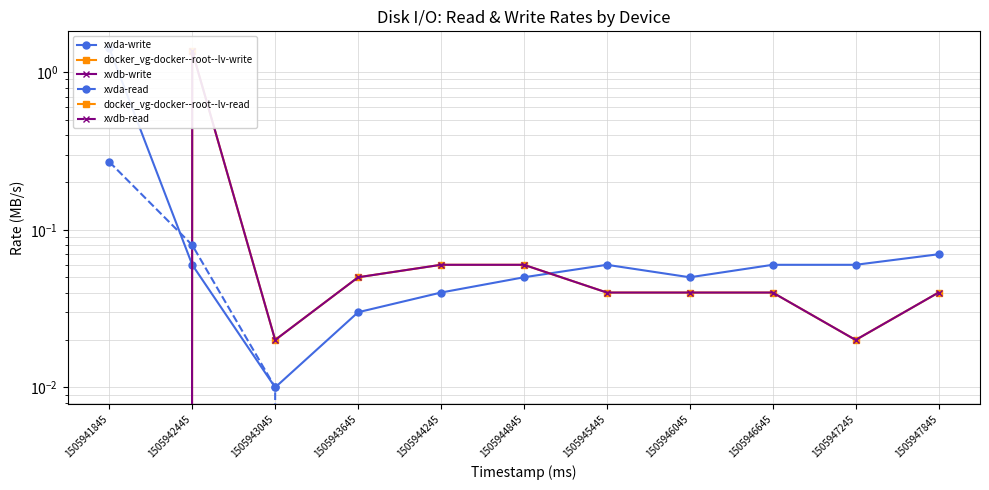

True or false: docker_vg-docker--root--lv-read and xvda-write cross at least once.

False